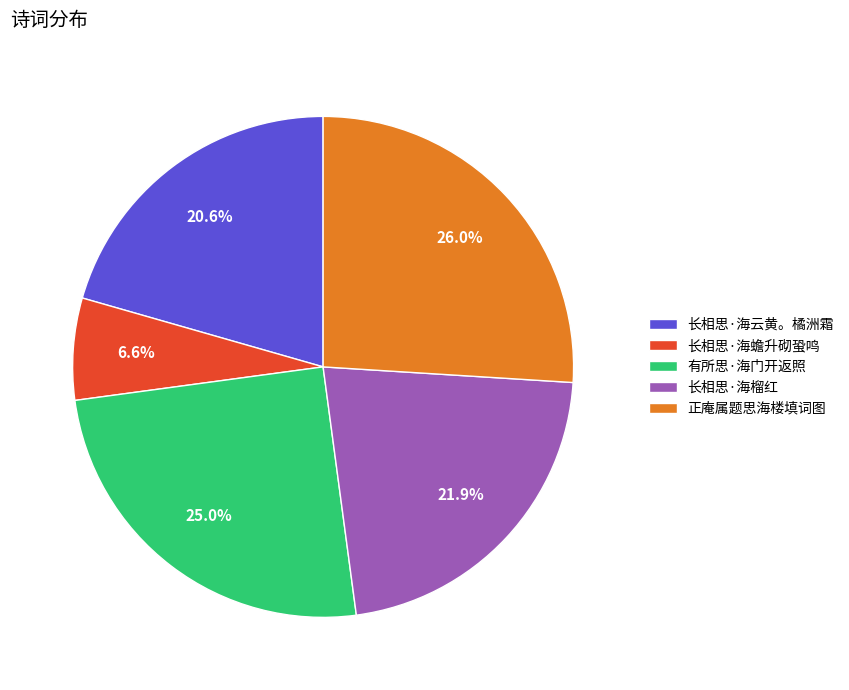

How much of the chart is everything except 有所思·海门开返照?

75.0%